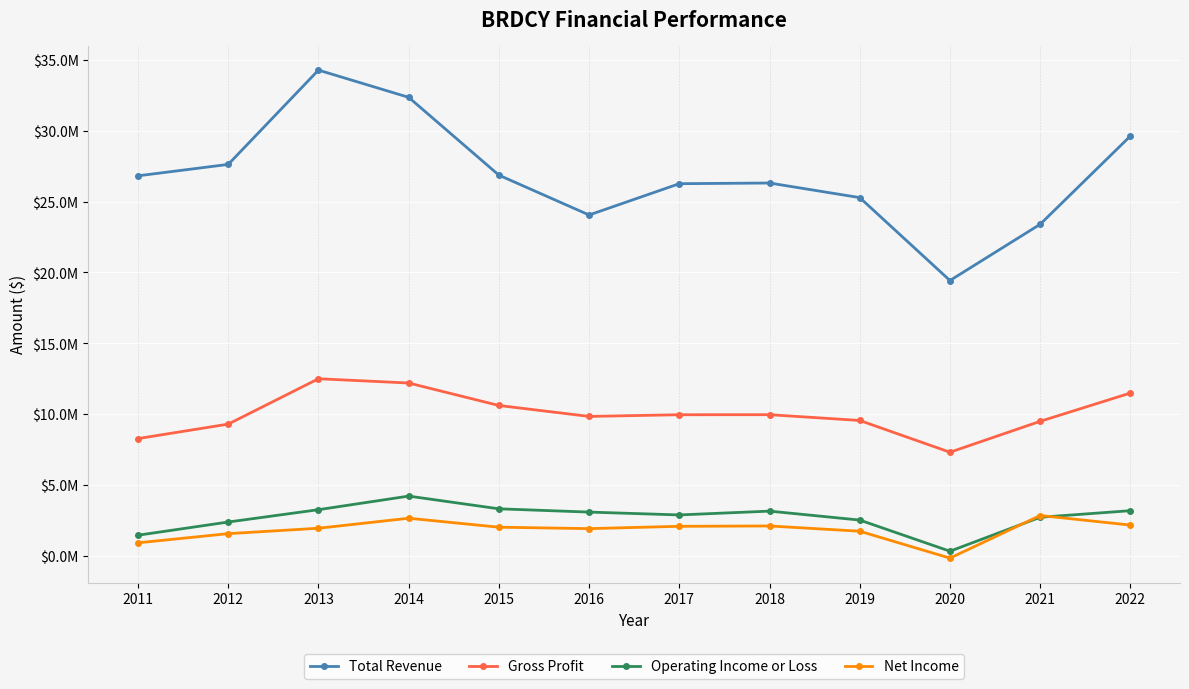

True or false: Total Revenue and Gross Profit intersect in this chart.

False